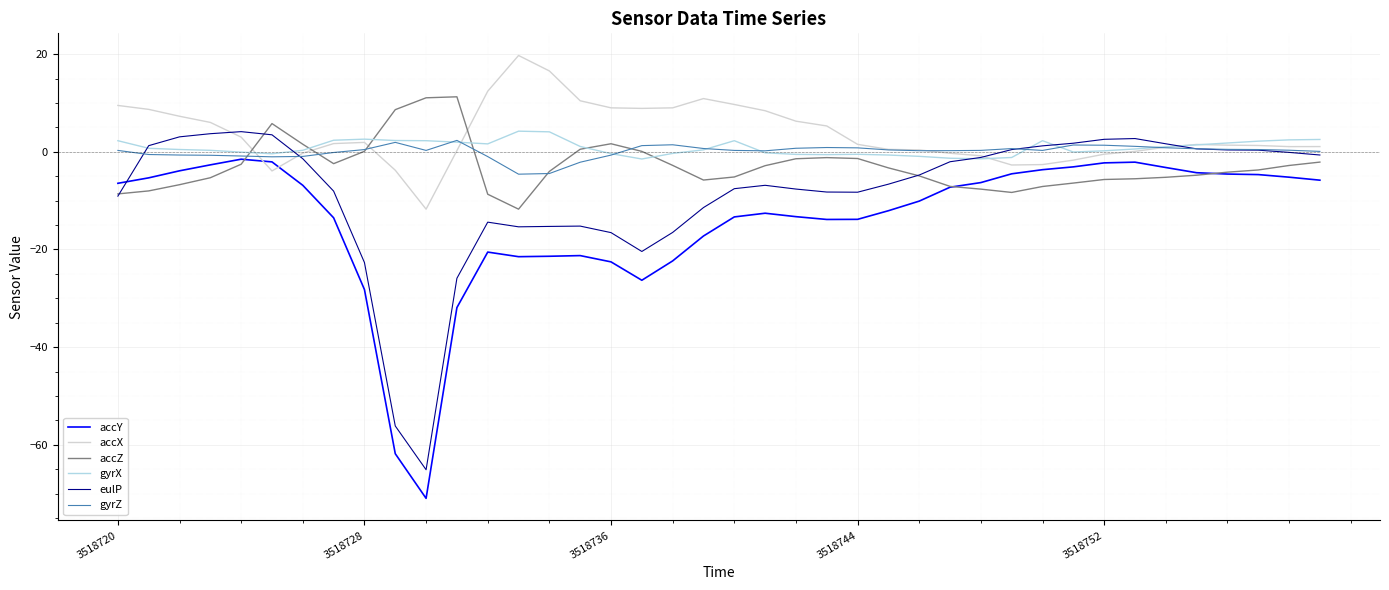

What is the greatest value displayed?

19.7